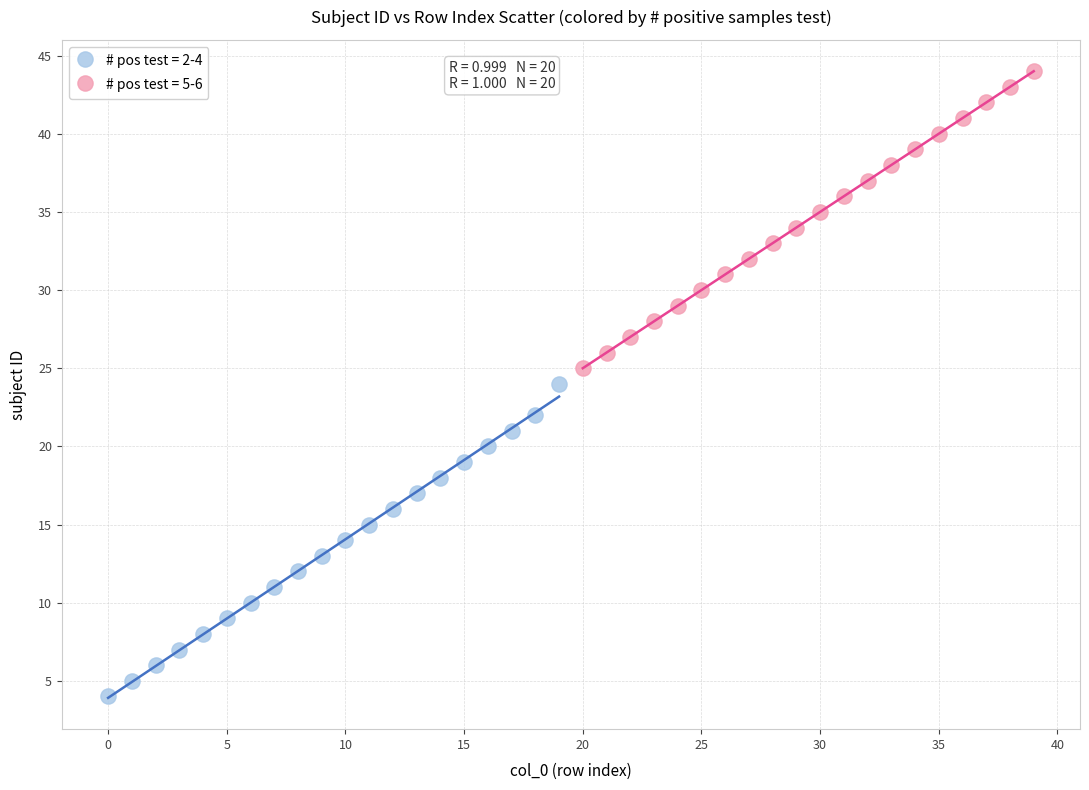

What are all the series names shown in the legend?

# pos test = 2-4, # pos test = 5-6